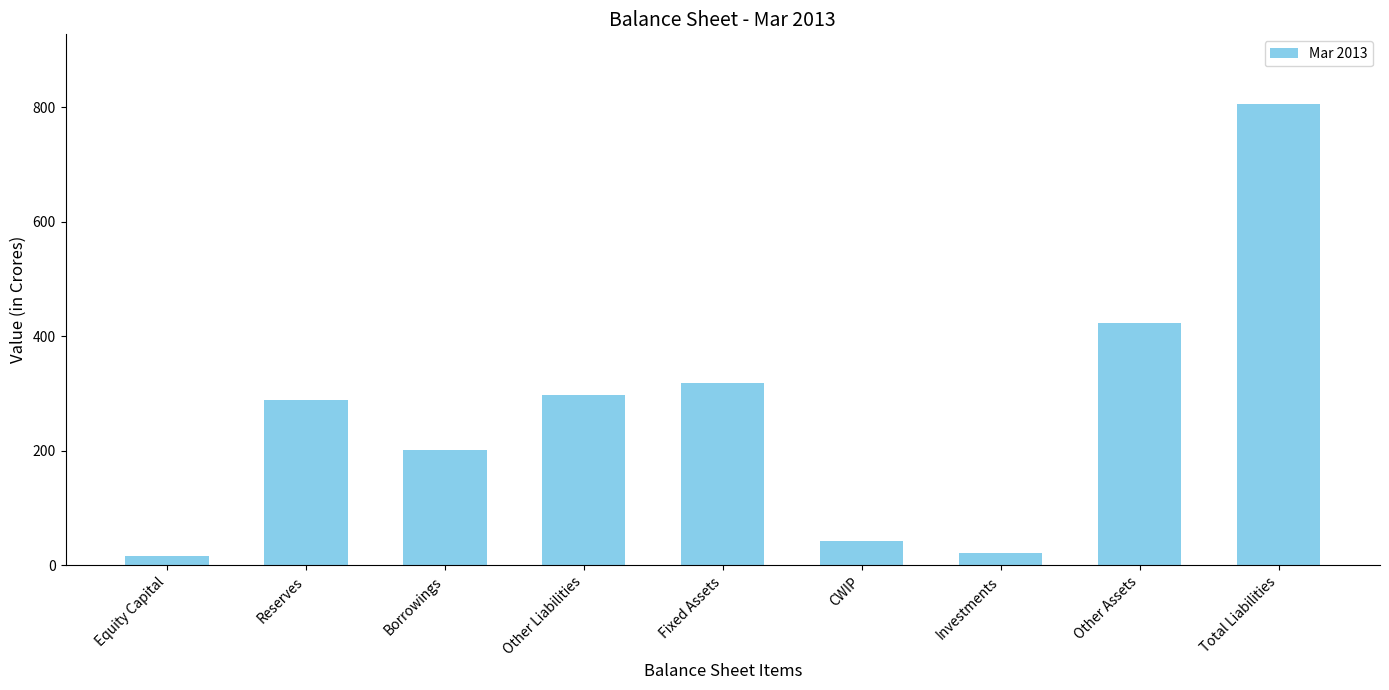

What is the difference between the second highest and minimum values?

407